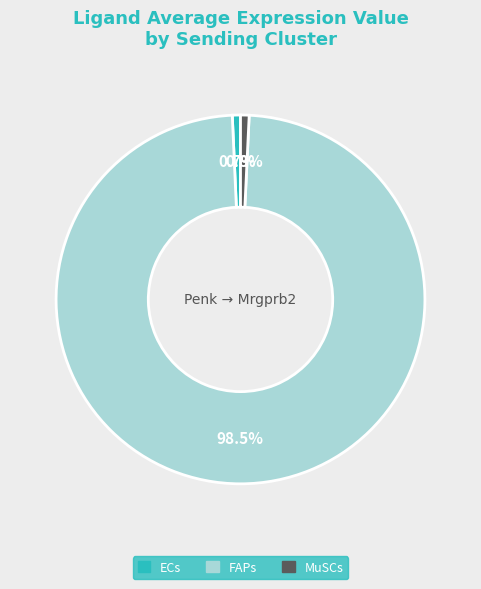

To the nearest percent, what percentage of the pie is ECs?

1%